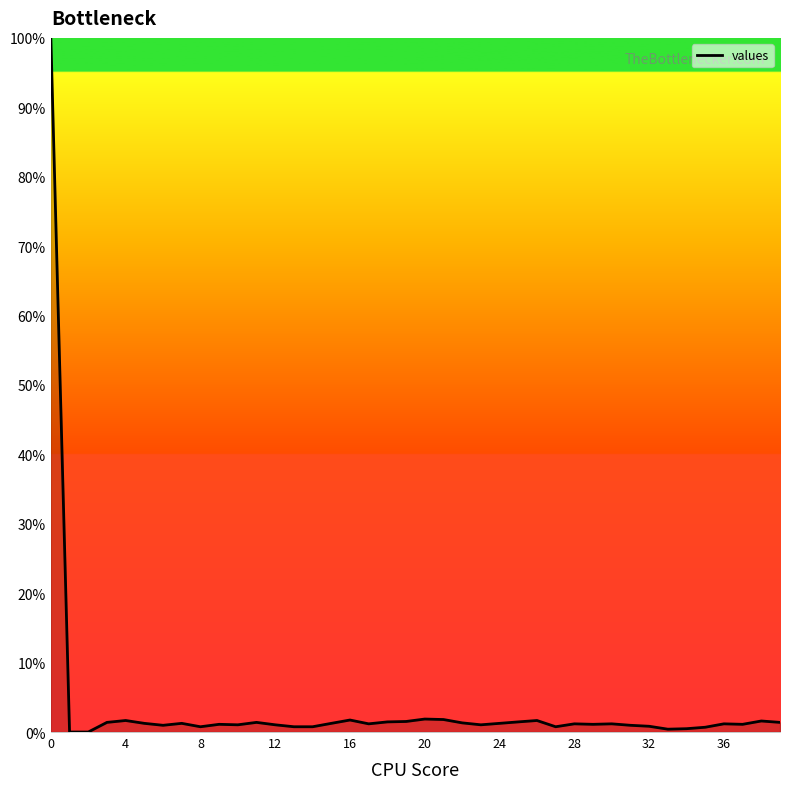

What is the greatest value displayed?

100.0